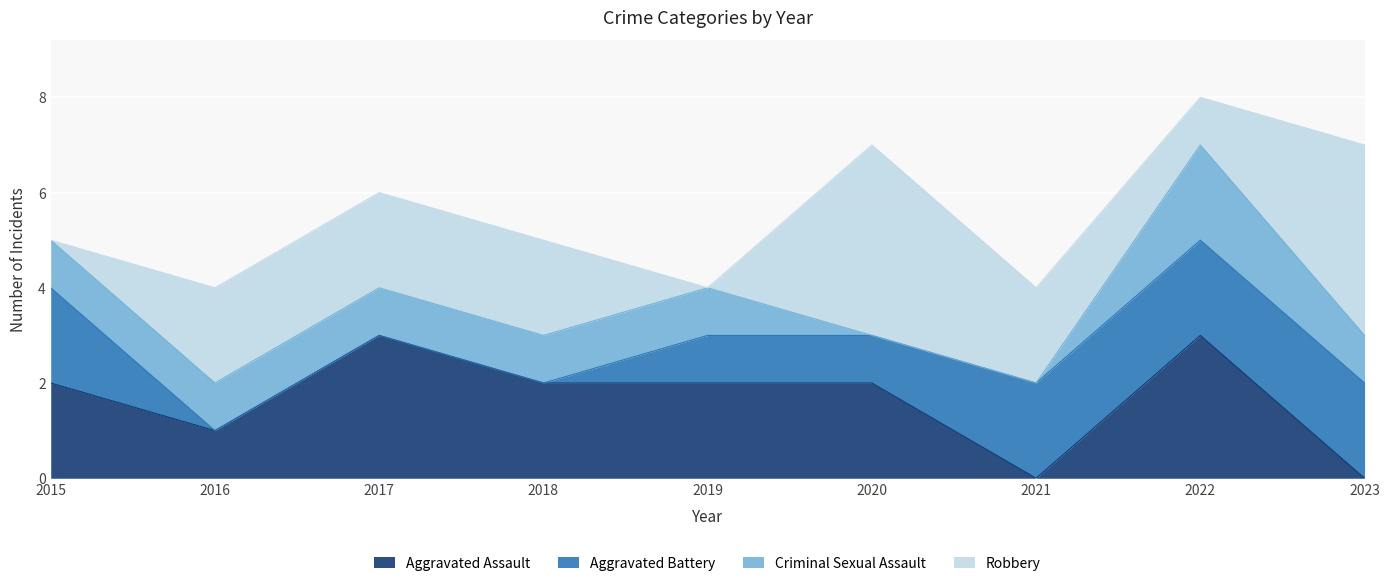

Where is the first local maximum for Aggravated Assault?

2017